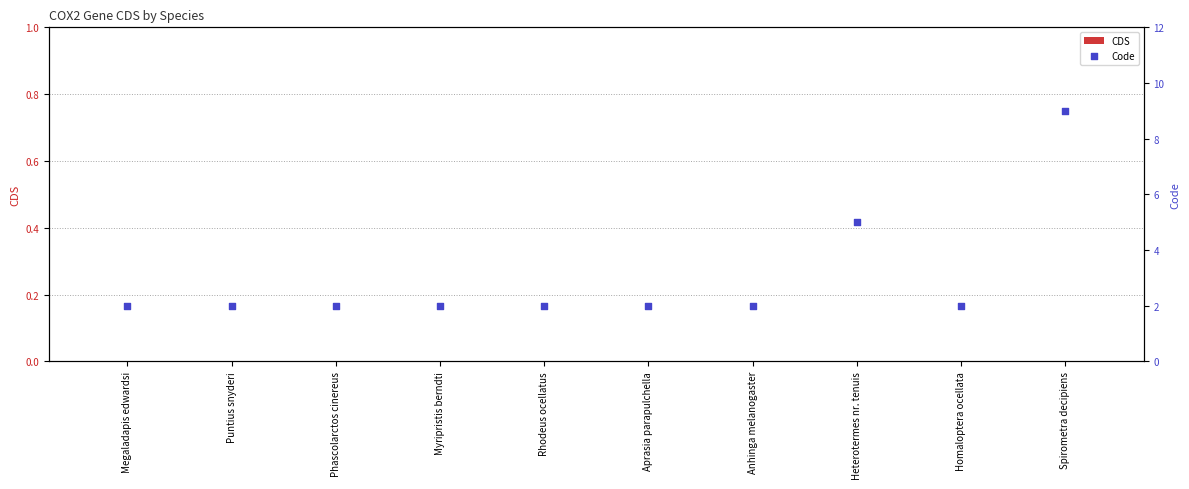

What are all the series names shown in the legend?

CDS, Code